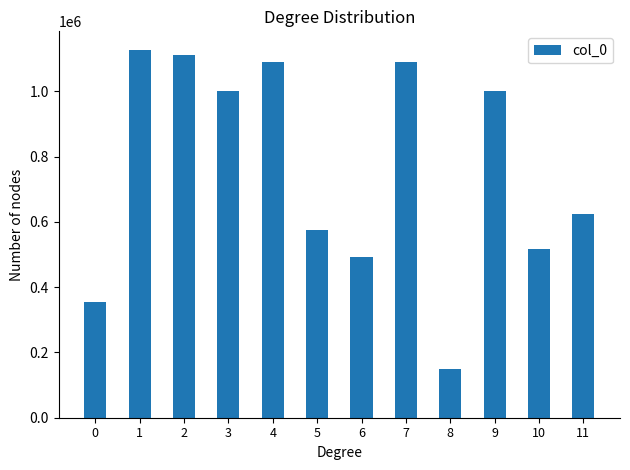

Does the chart contain stacked bars?

No